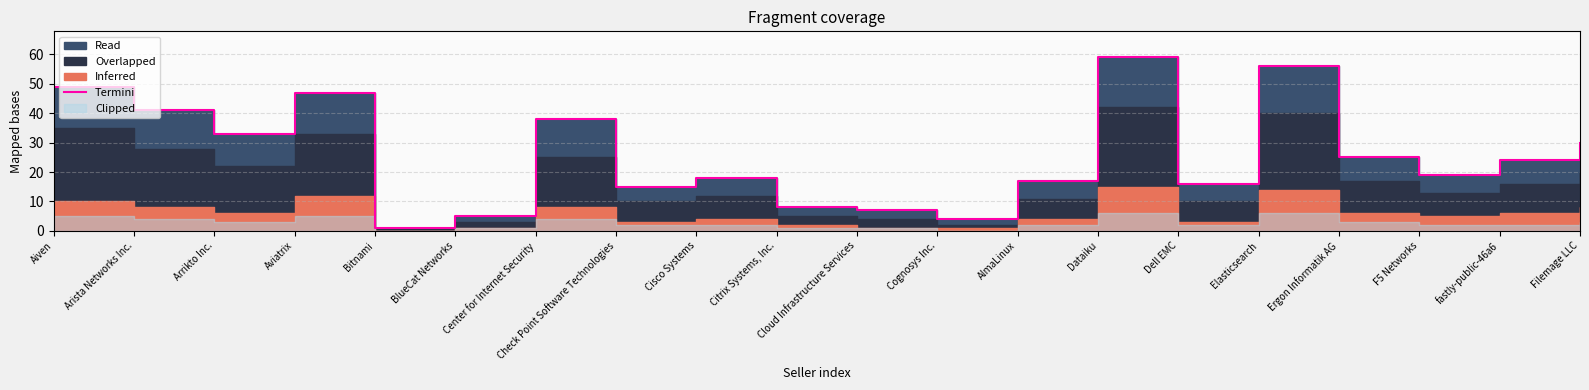

What is the maximum value shown in the chart?

59